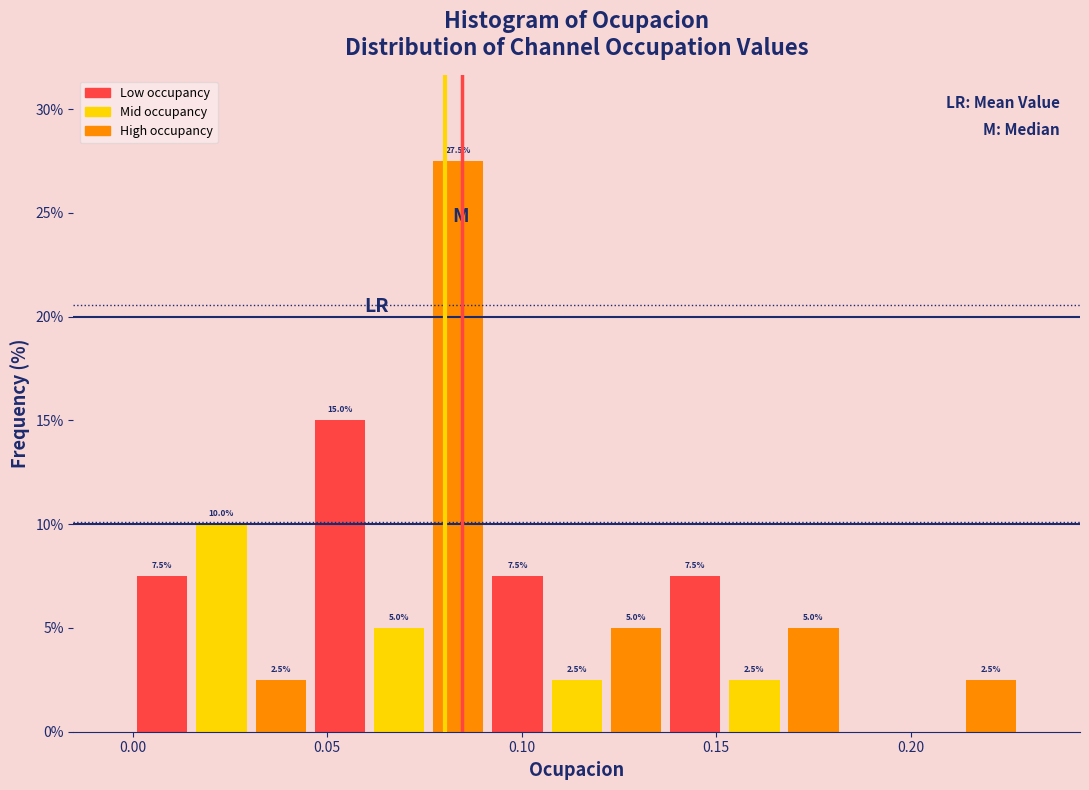

Around what value on the x-axis is the tallest bar? Give the approximate position of its centre, as read against the axis.

0.085